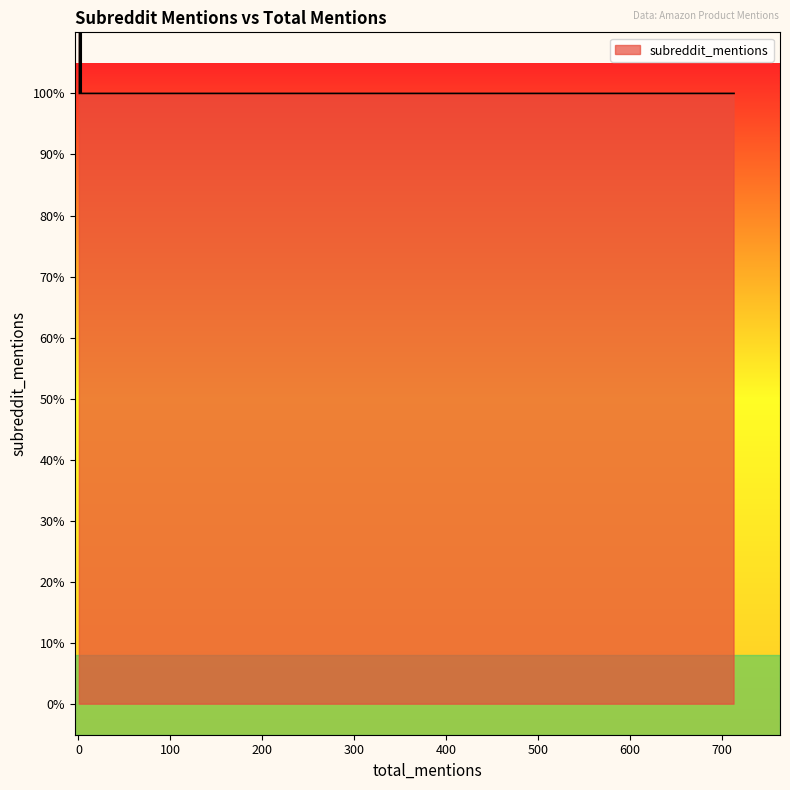

Does the chart have visible grid lines?

No